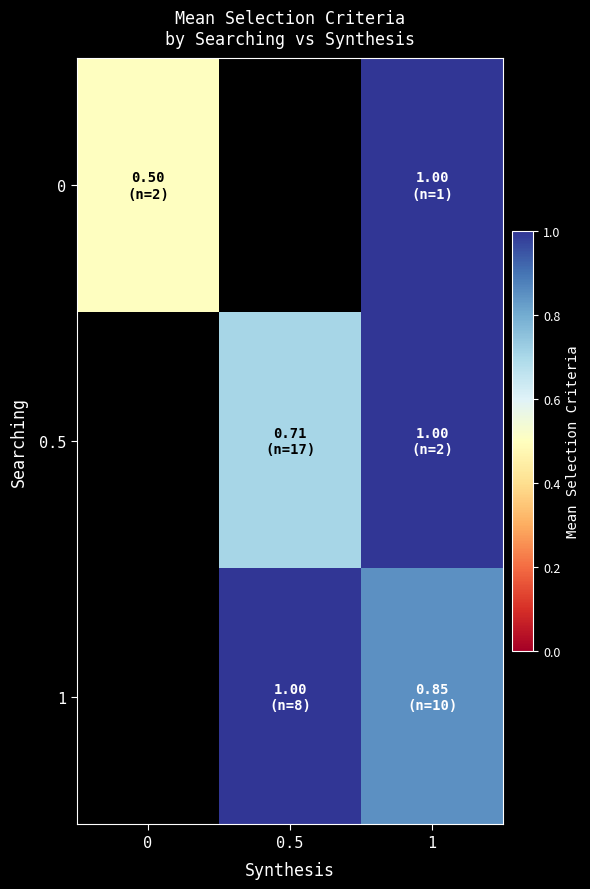

At which category does the chart reach its peak across all series?

1